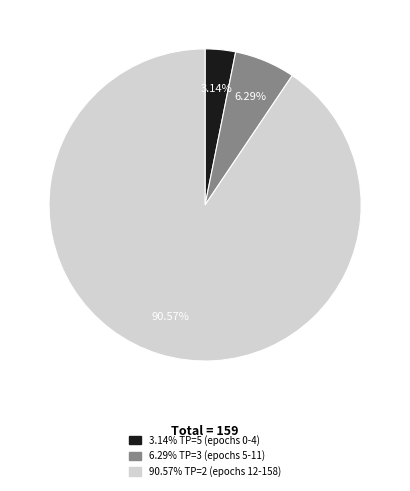

Is there any slice that represents more than half of the pie?

Yes